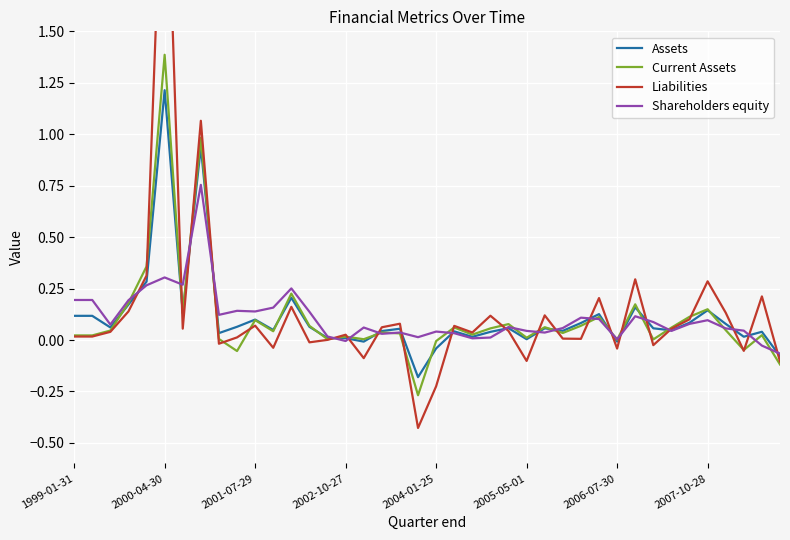

How many series are shown in this chart?

4